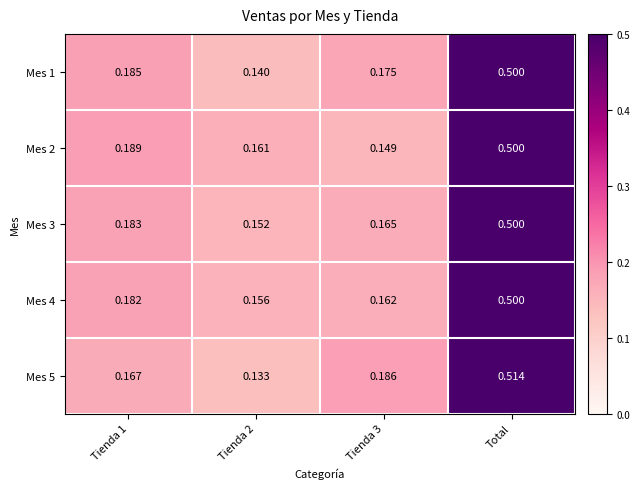

Which category has the highest value in the Mes 4 series?

Total